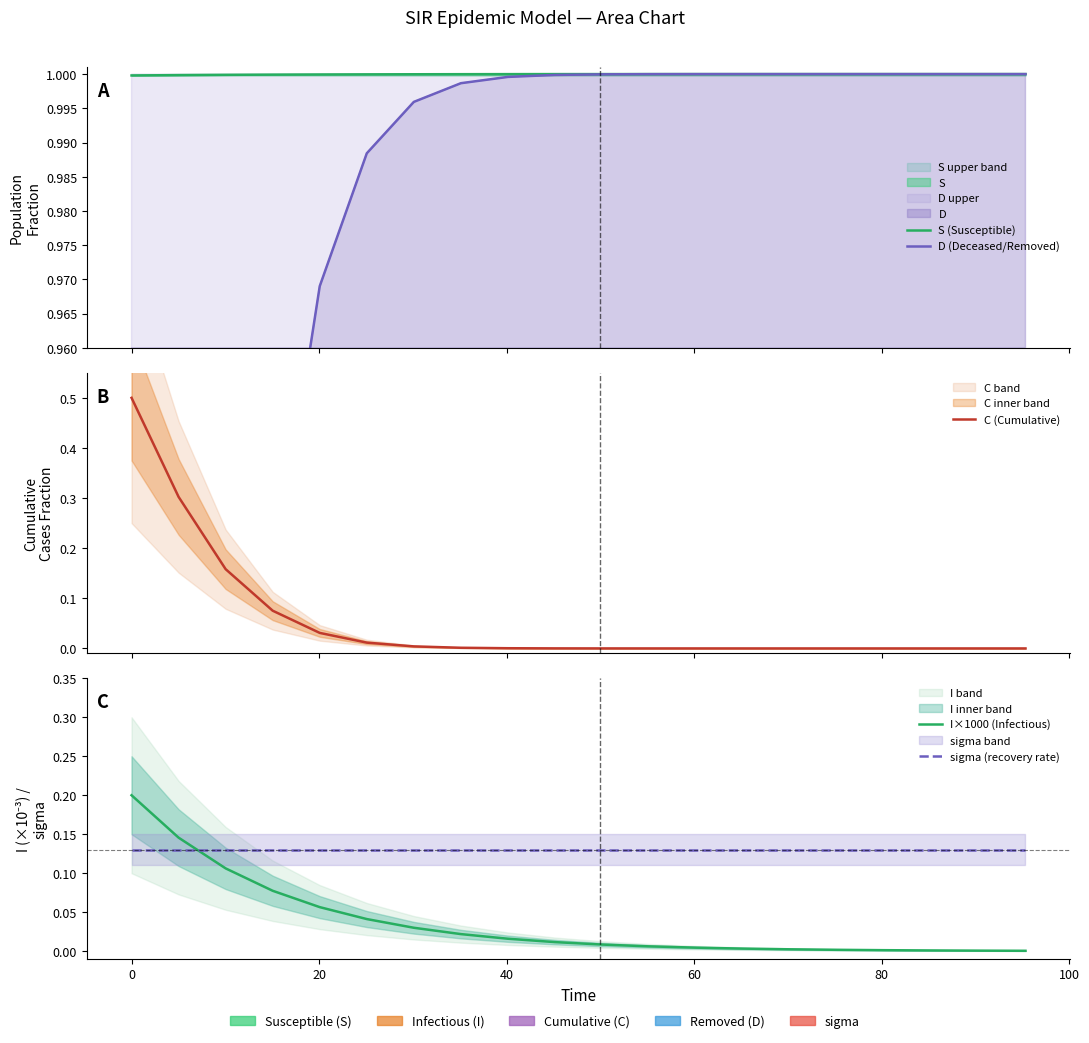

Reading left to right, list all the values displayed in this chart.

S (Susceptible): 1.0	1.0	1.0	1.0	1.0	1.0	1.0	1.0	1.0	1.0	1.0	1.0	1.0	1.0	1.0	1.0	1.0	1.0	1.0	1.0
D (Deceased/Removed): 0.5	0.7	0.8	0.9	1.0	1.0	1.0	1.0	1.0	1.0	1.0	1.0	1.0	1.0	1.0	1.0	1.0	1.0	1.0	1.0
C (Cumulative): 0.5	0.3	0.2	0.1	0.0	0.0	0.0	0.0	0.0	0.0	0.0	0.0	0.0	0.0	0.0	0.0	0.0	0.0	0.0	0.0
I×1000 (Infectious): 0.2	0.1	0.1	0.1	0.1	0.0	0.0	0.0	0.0	0.0	0.0	0.0	0.0	0.0	0.0	0.0	0.0	0.0	0.0	0.0
sigma (recovery rate): 0.1	0.1	0.1	0.1	0.1	0.1	0.1	0.1	0.1	0.1	0.1	0.1	0.1	0.1	0.1	0.1	0.1	0.1	0.1	0.1